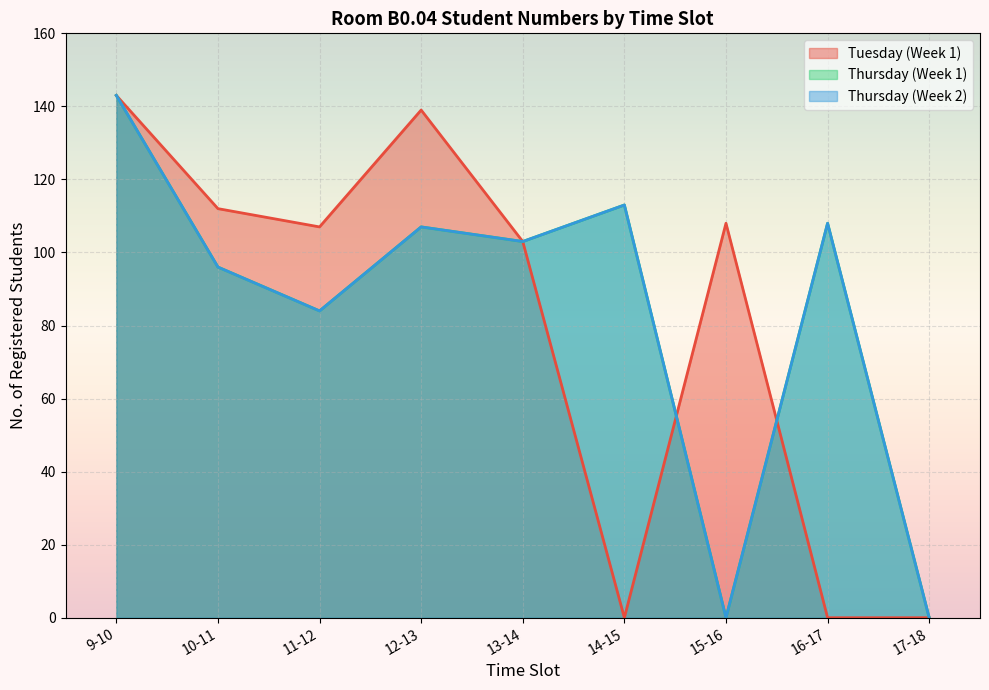

Between 10-11 and 12-13, which series saw the biggest shift?

Tuesday (Week 1)